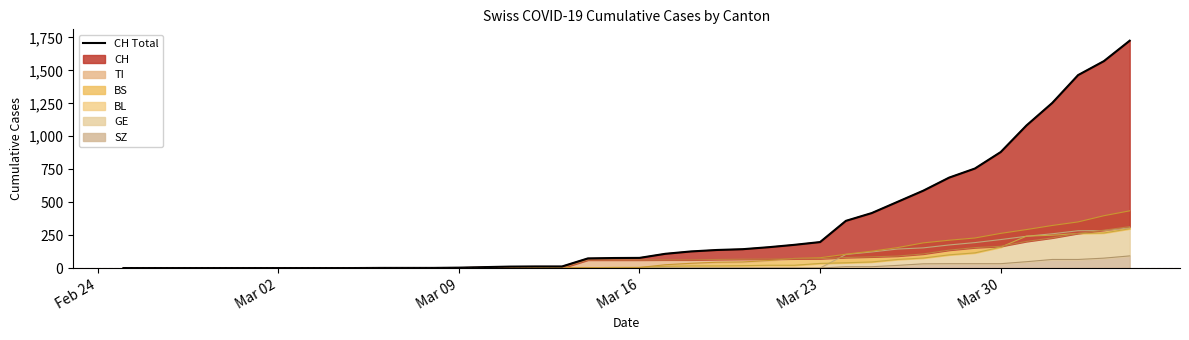

How many lines are shown in the chart?

1